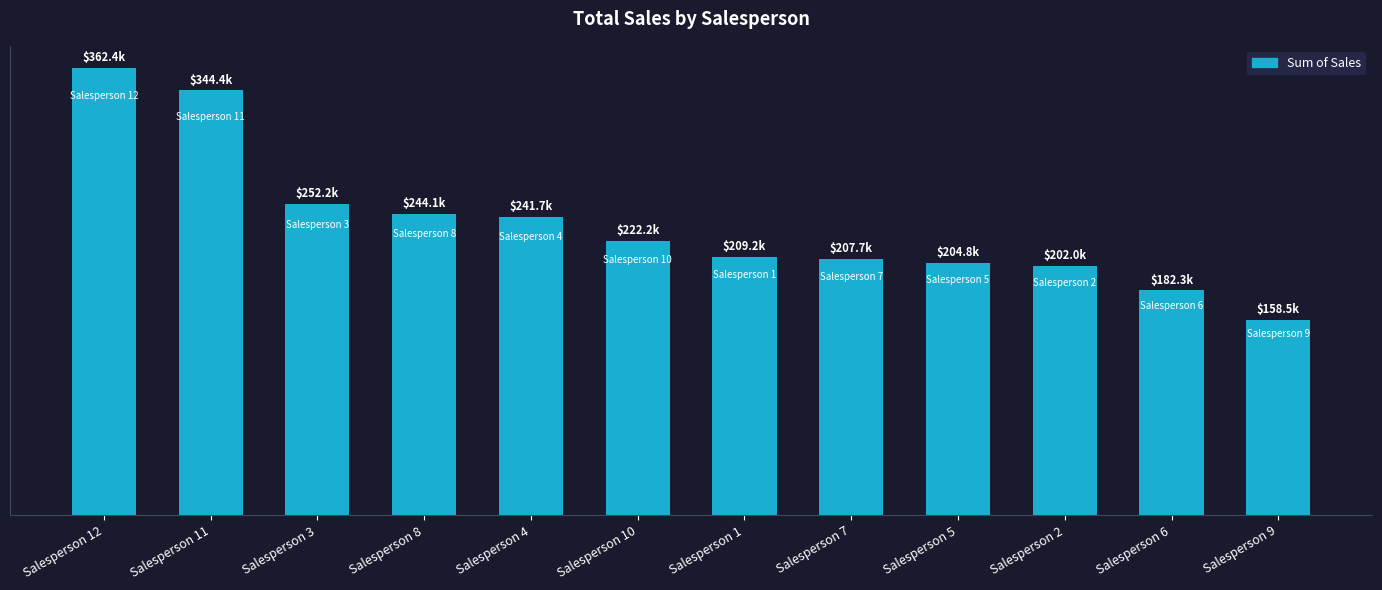

Between Salesperson 6 and Salesperson 11, which is larger?

Salesperson 11